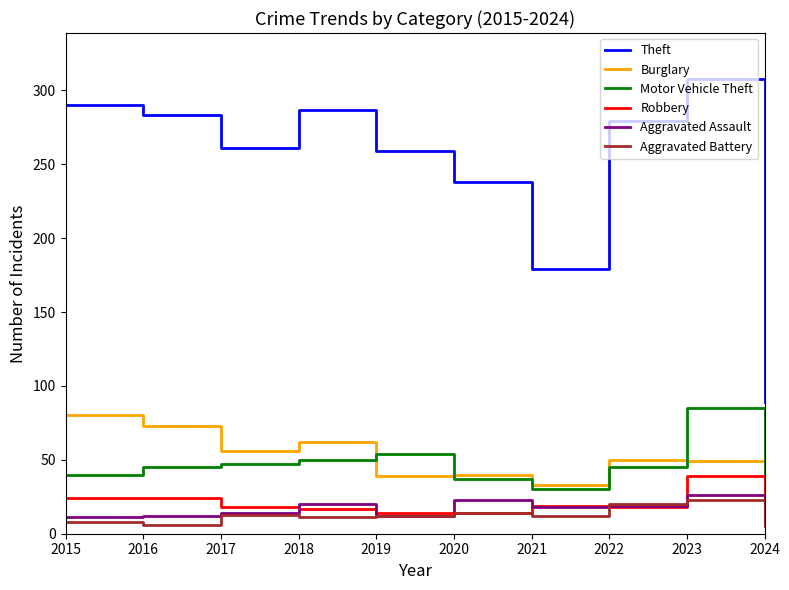

At which category does Burglary reach its first local valley?

2017